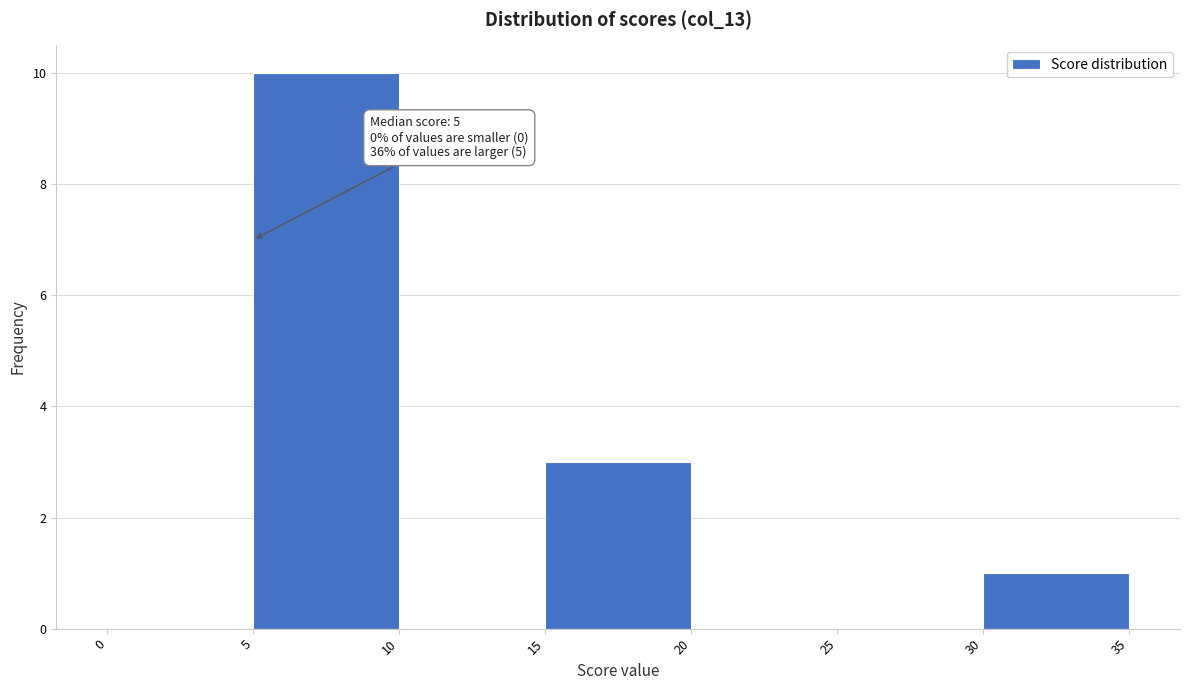

Which range on the x-axis has the tallest bar?

5 to 10